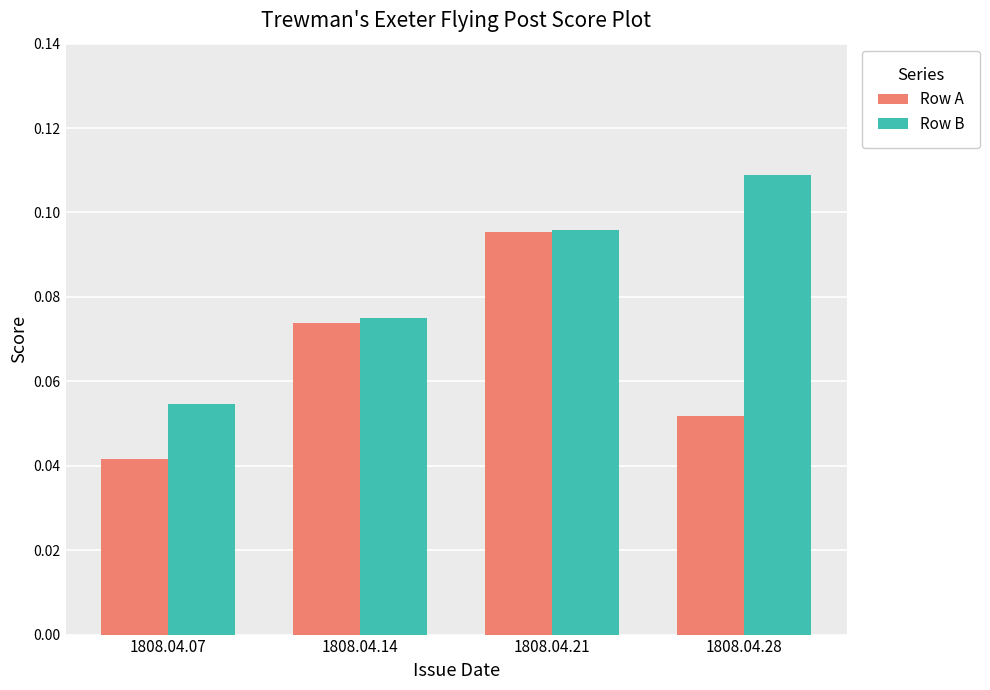

At which label is Row B closest to 0?

1808.04.07